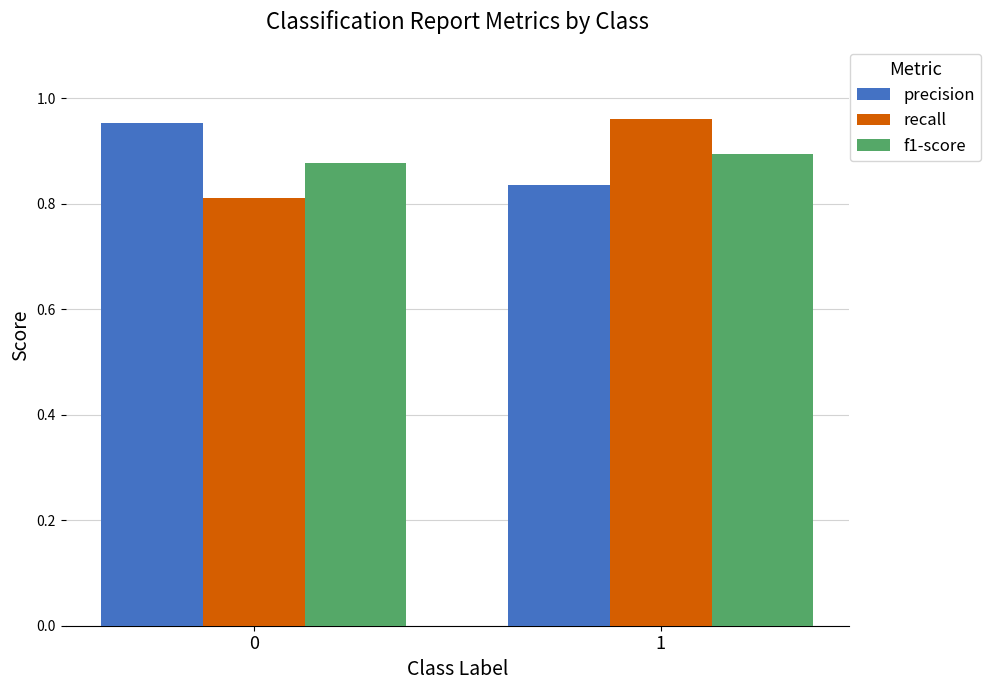

What are all the series names shown in the legend?

precision, recall, f1-score